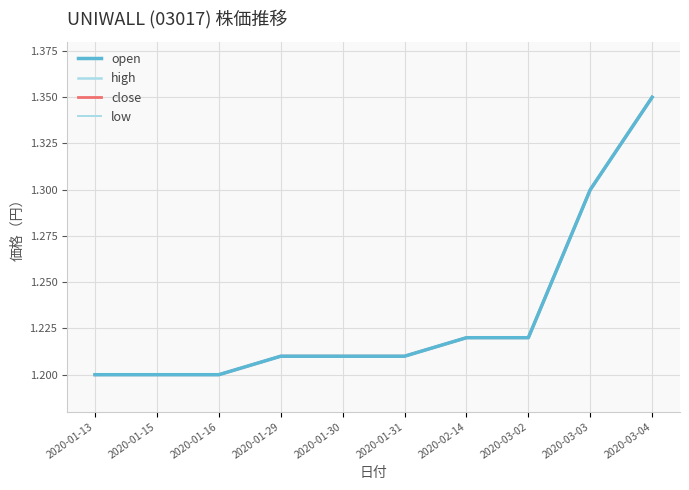

Is this an area chart (filled region under the line)?

No